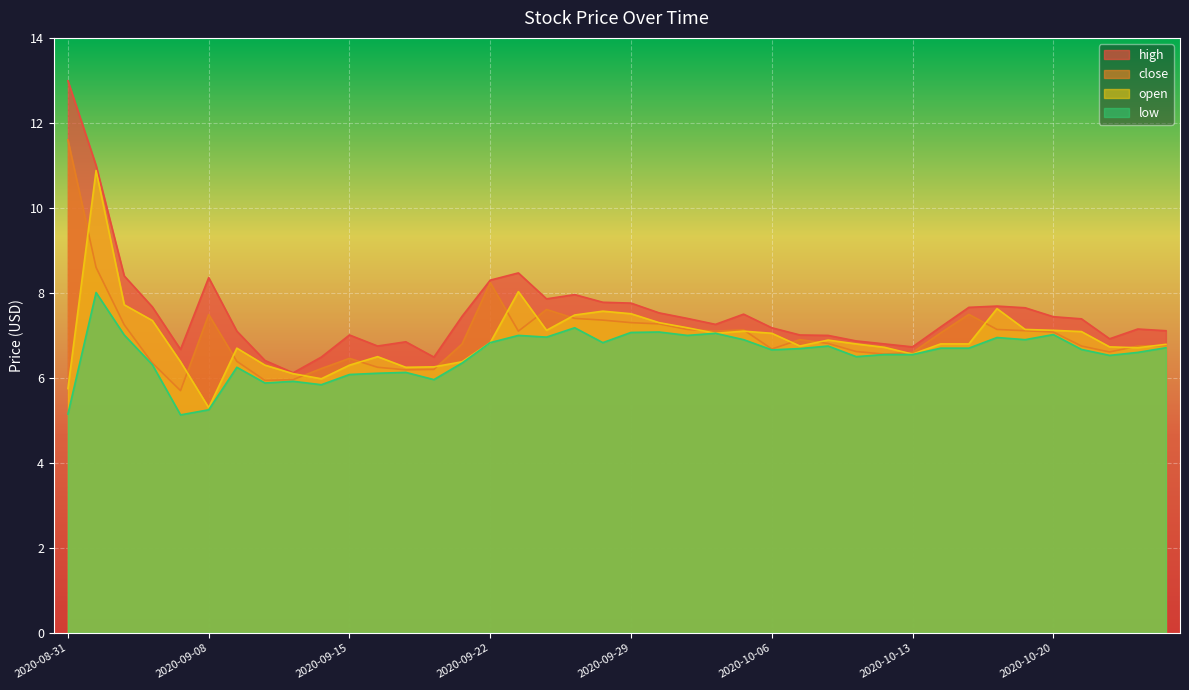

What is the difference between the open values at 2020-09-15 and 2020-10-12?

0.4